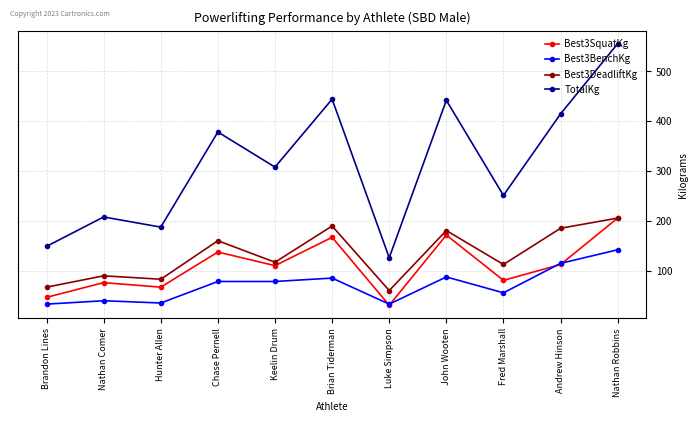

The value of Best3BenchKg at Brandon Lines is 34.0. True or false?

True